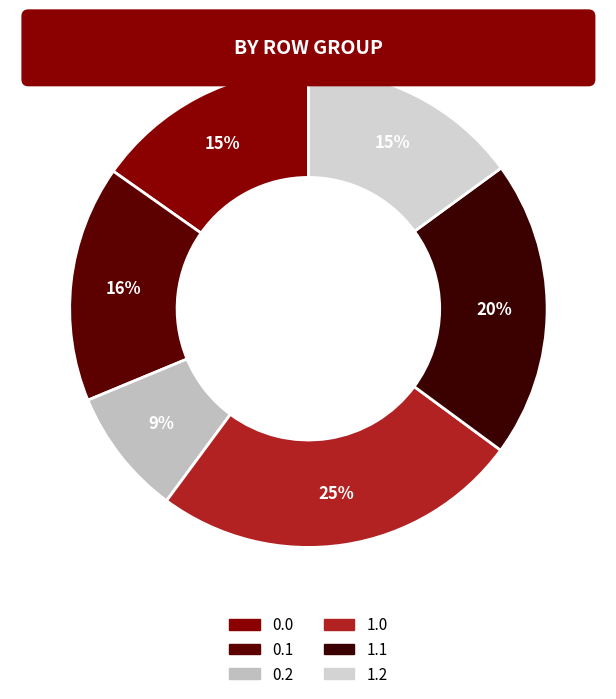

Count the number of slices in the pie.

6